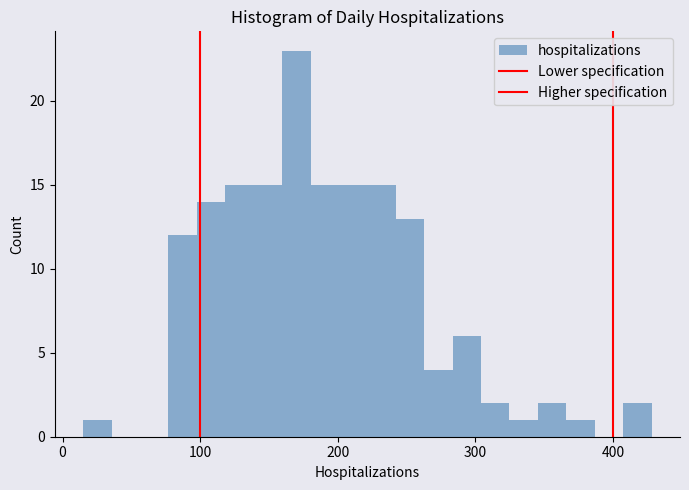

Around what value on the x-axis is the tallest bar? Give the approximate position of its centre, as read against the axis.

170